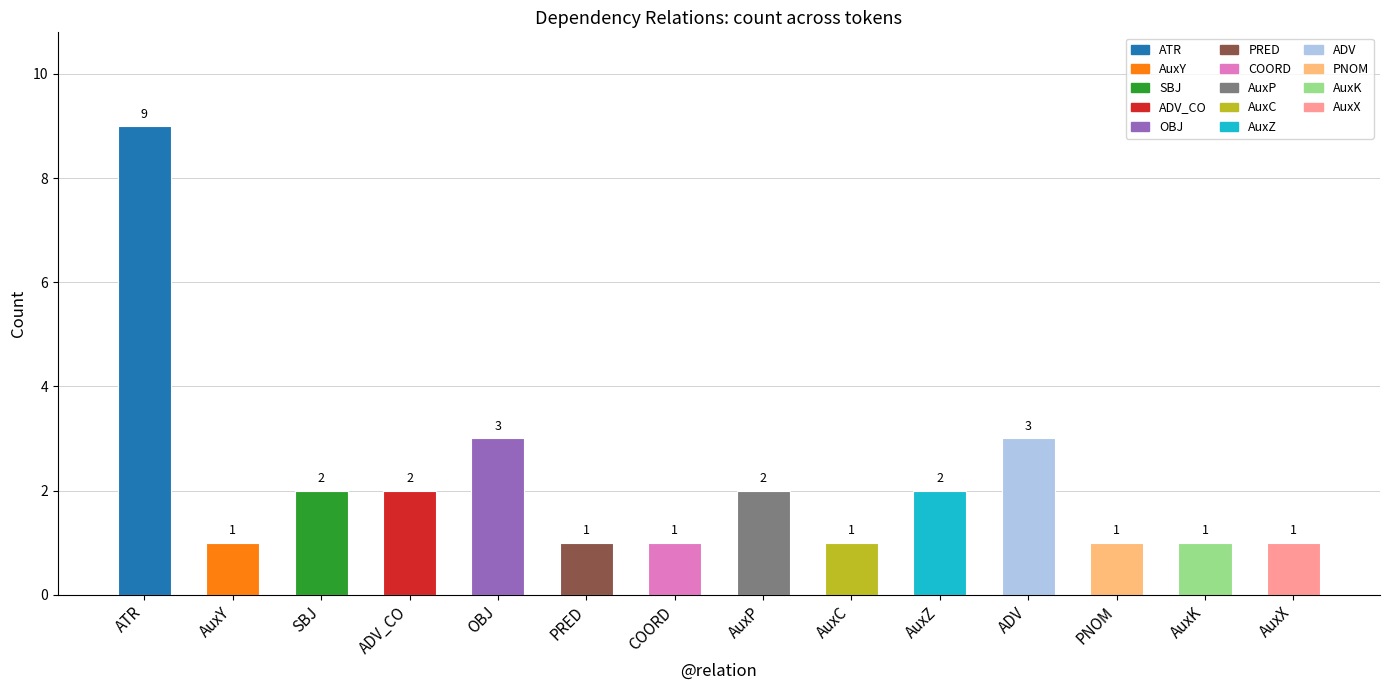

What is the sum of the values at AuxK and OBJ?

4